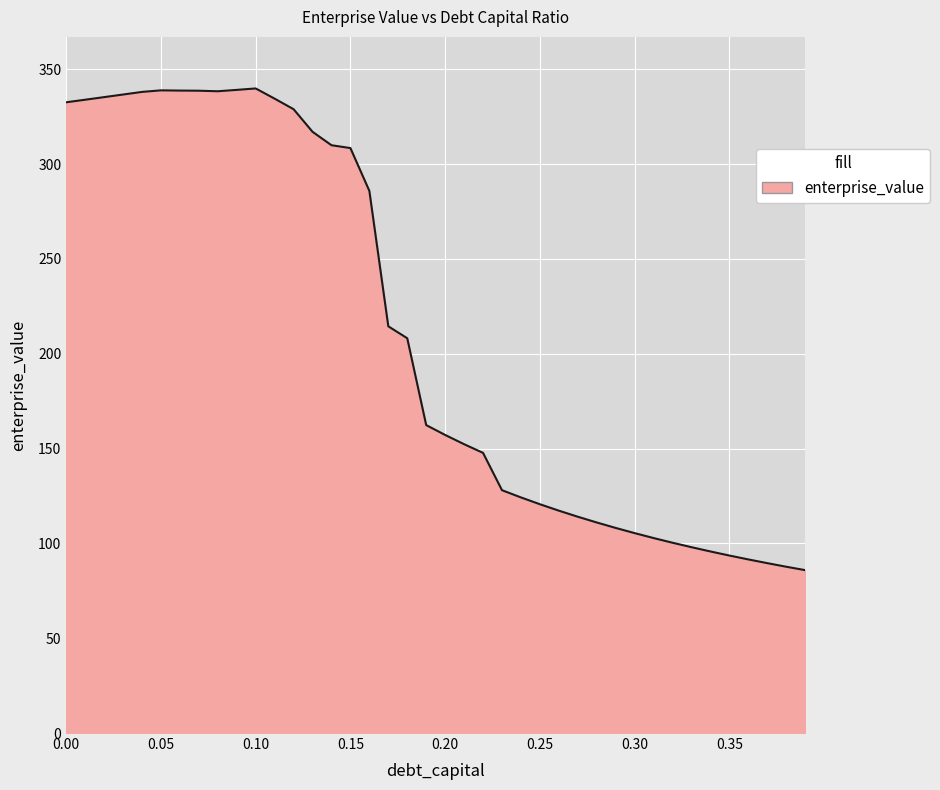

What is the greatest value displayed?

339.8